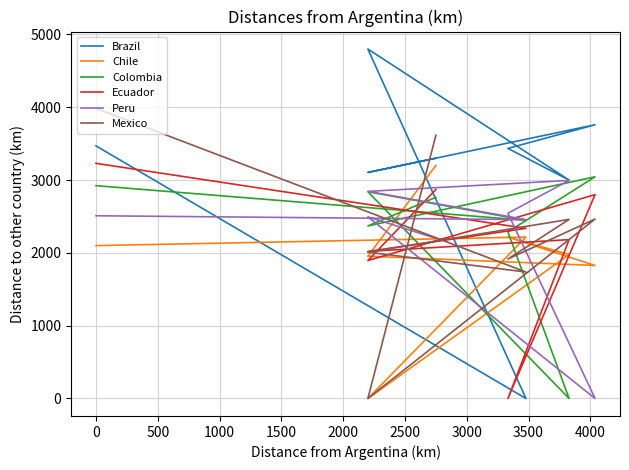

Is the value of Colombia at 500 greater than the value of Peru at 1500?

Yes